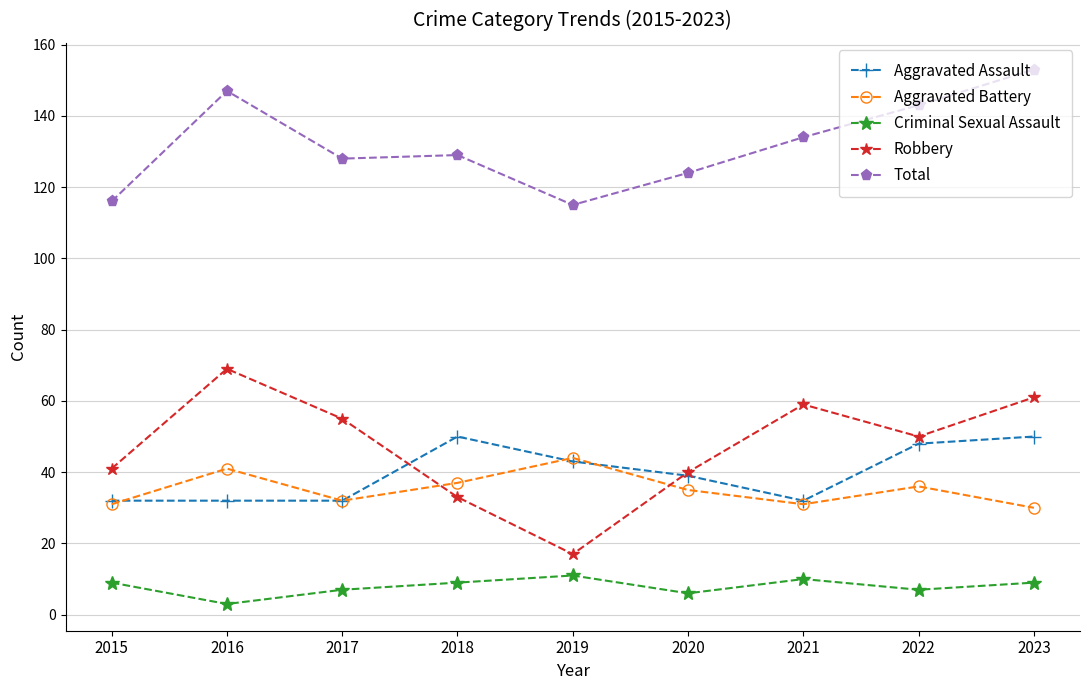

What value does the Criminal Sexual Assault series have at 2015?

9